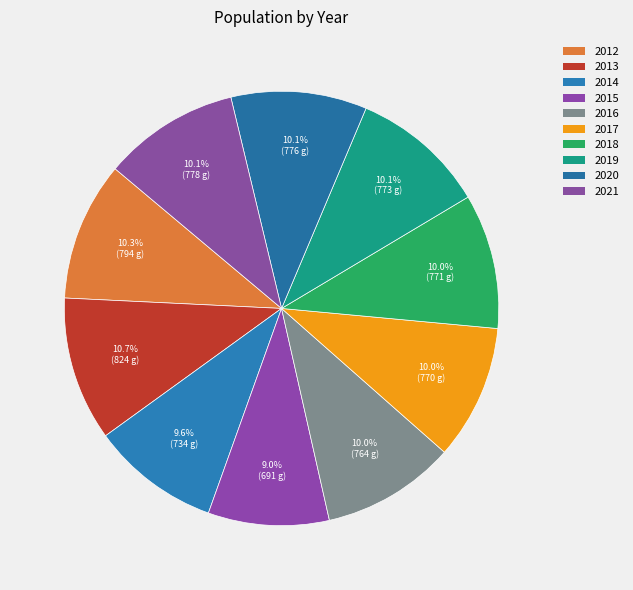

How many segments does this pie chart have?

10